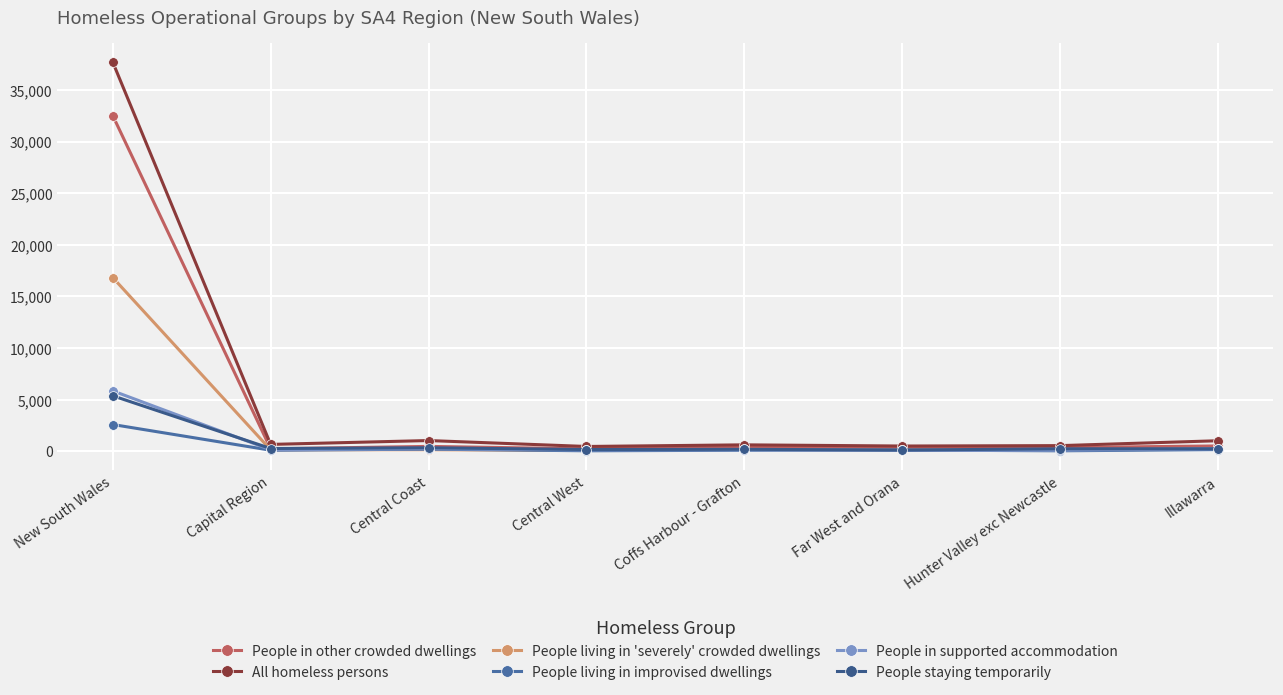

At which category does the chart reach its peak across all series?

New South Wales